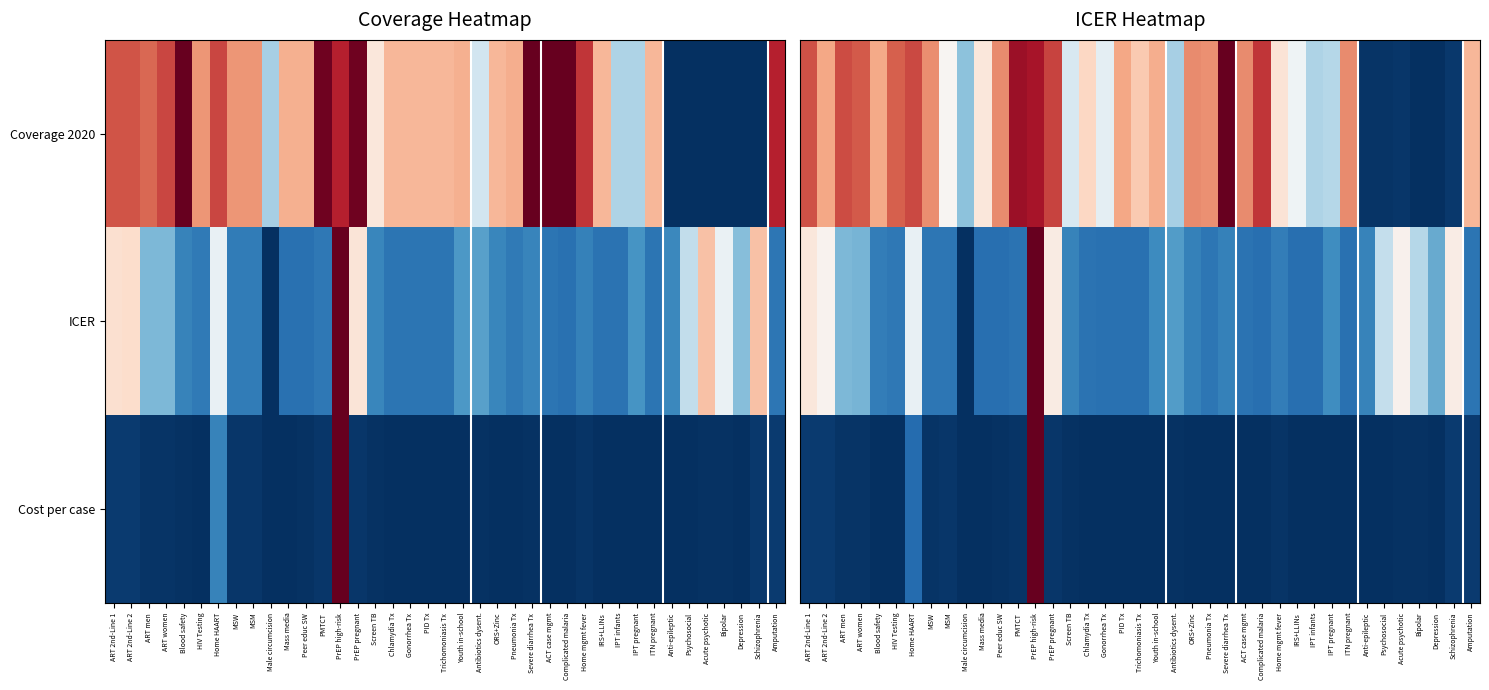

True or false: ICER has a value of 0.1 at Pneumonia Tx.

True